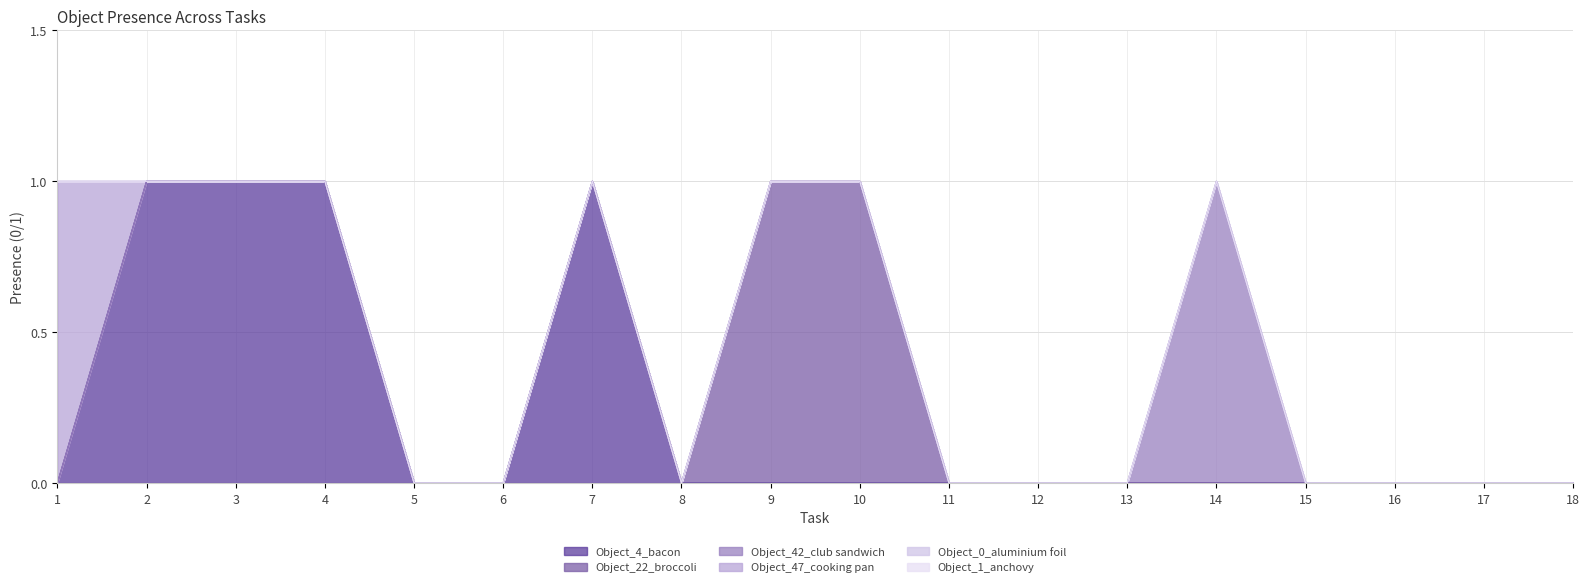

The value of Object_4_bacon at 18 is -1. True or false?

False